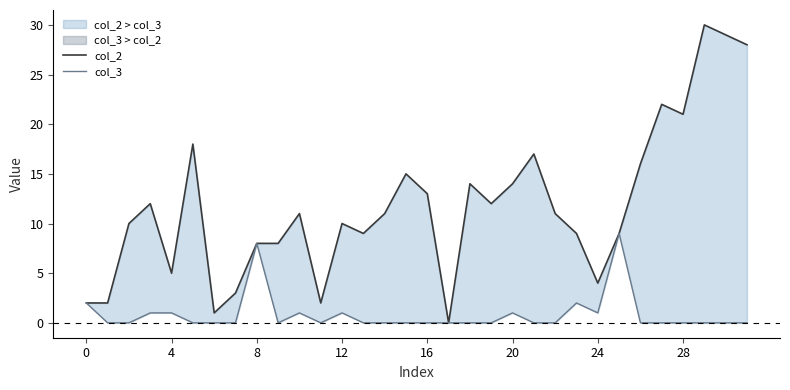

What are all the series names shown in the legend?

col_2, col_3